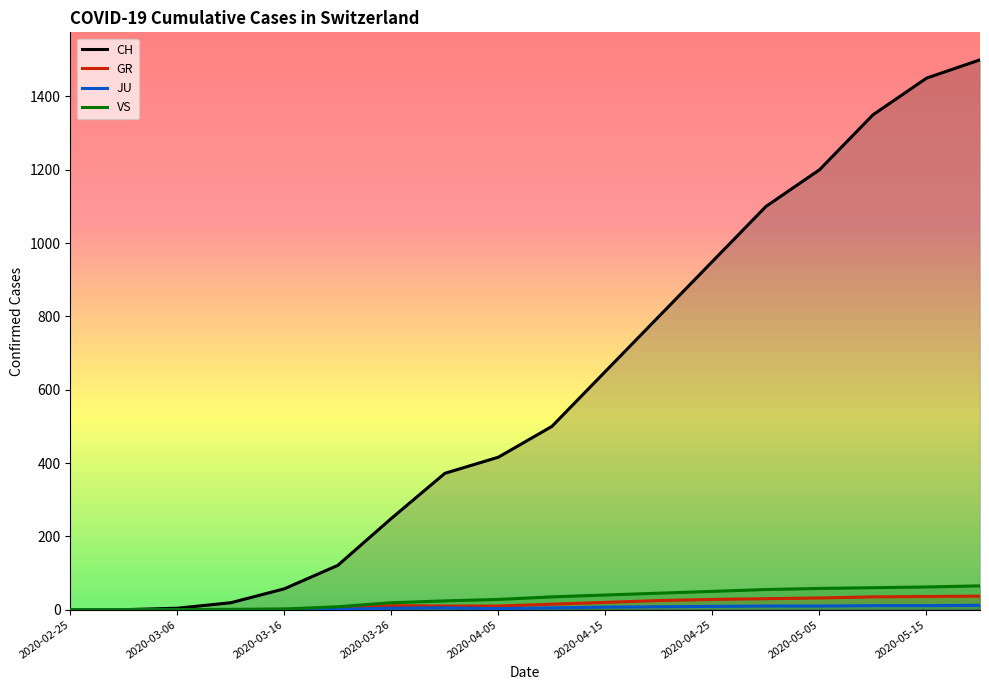

How many series are shown in this chart?

4